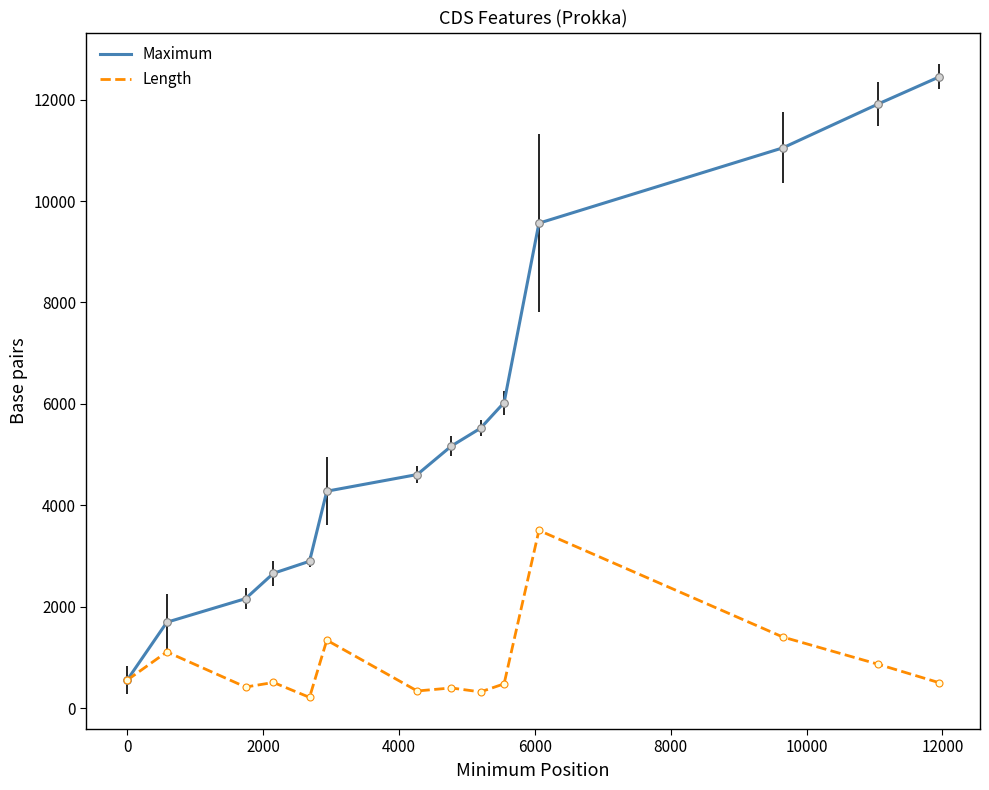

Which series has the largest range (max minus min)?

Maximum